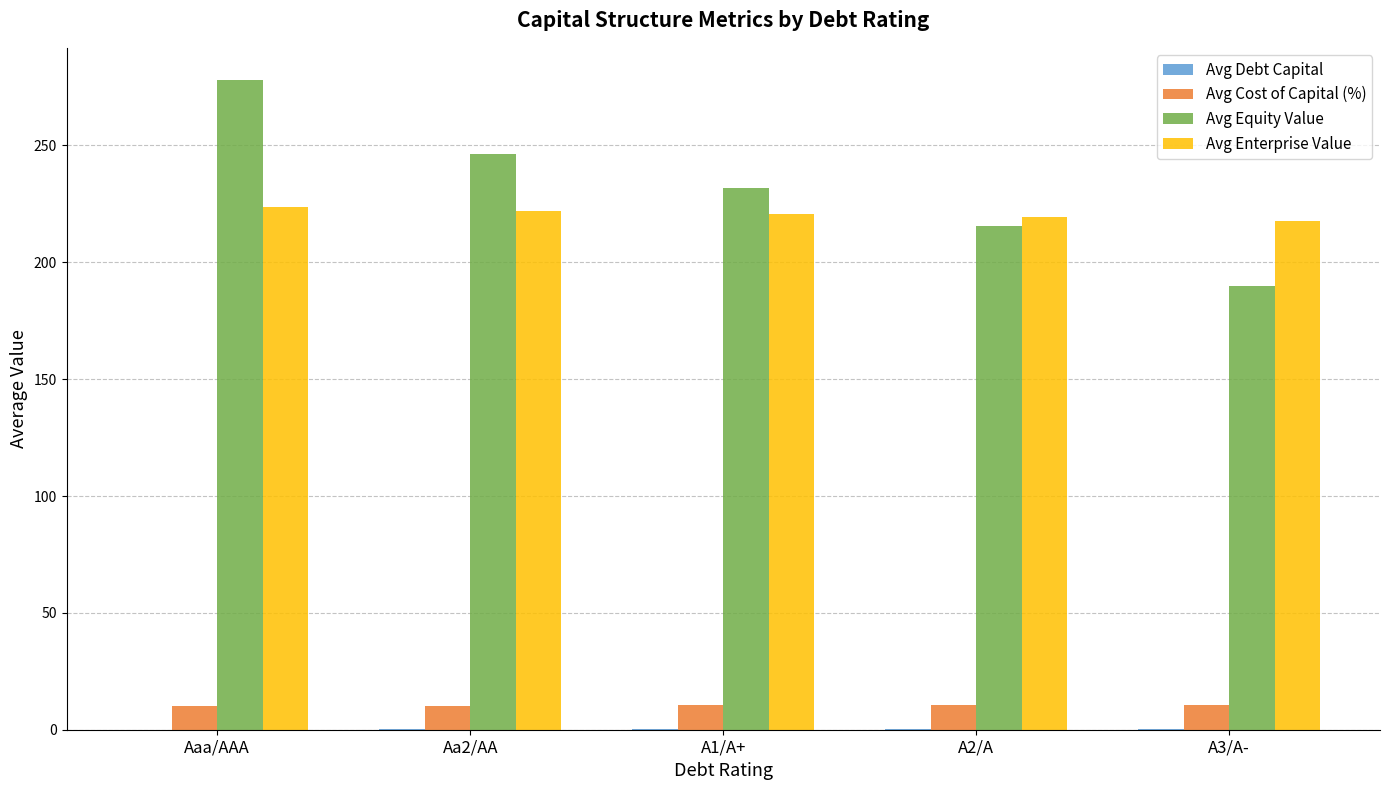

At which category is the sum across all series the highest?

Aaa/AAA